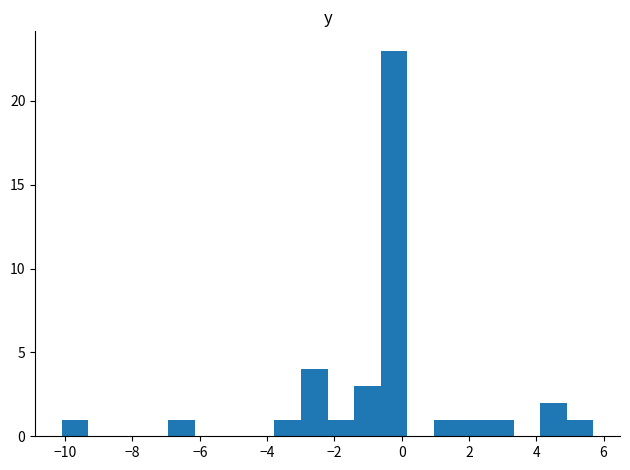

Read against the x-axis, roughly where is the centre of the tallest bar?

-0.2